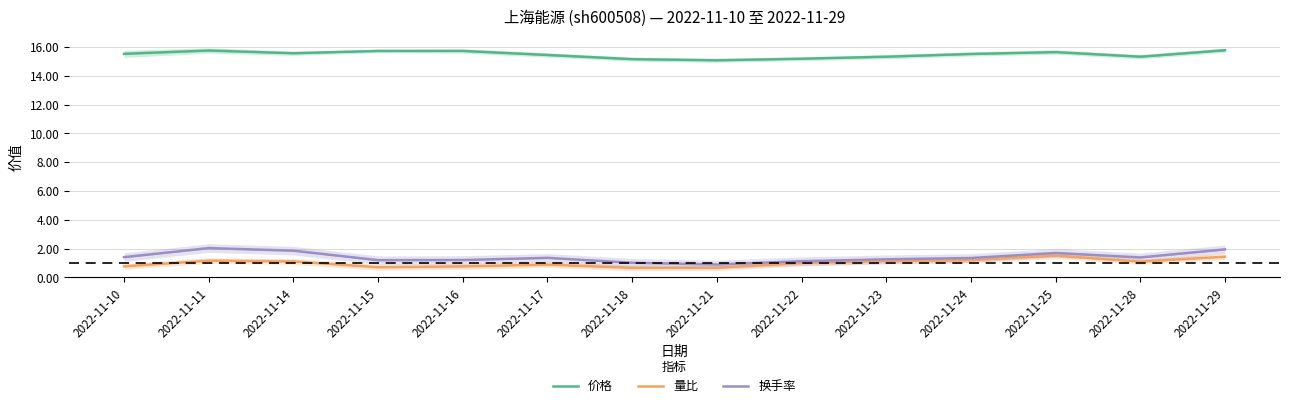

Is it true that 换手率 equals 2.4 at 2022-11-10?

False